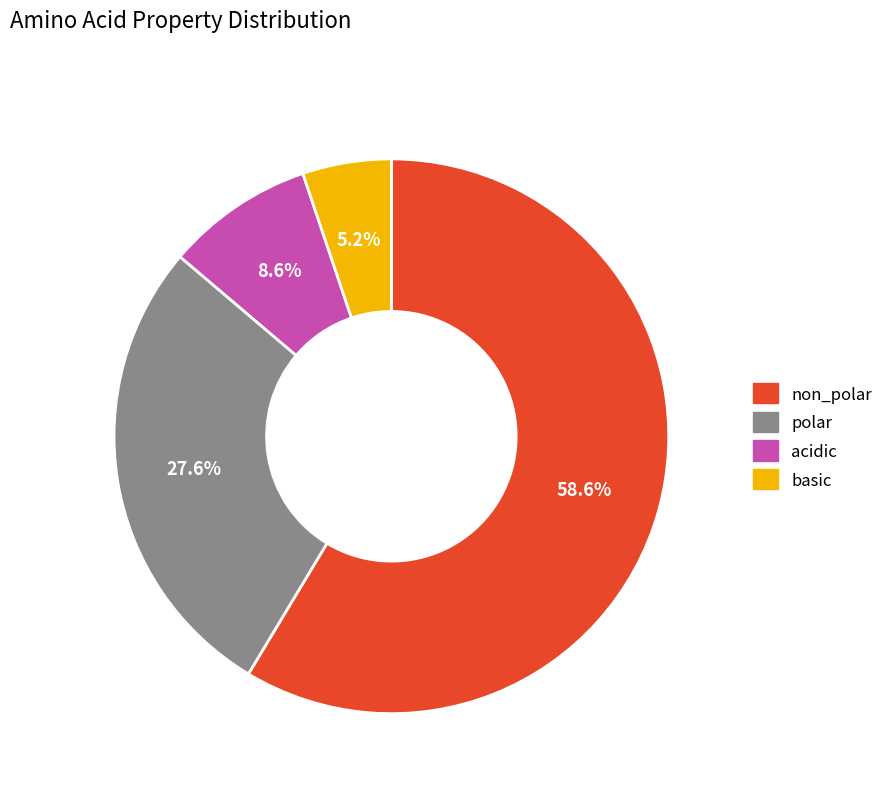

Count the number of slices in the pie.

4